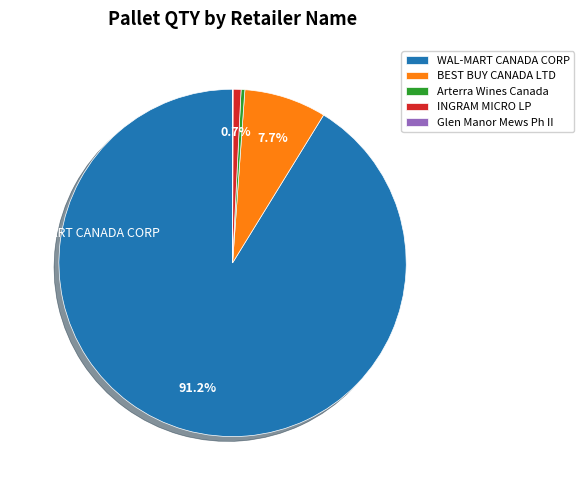

Which slice represents more than half of the pie?

WAL-MART CANADA CORP